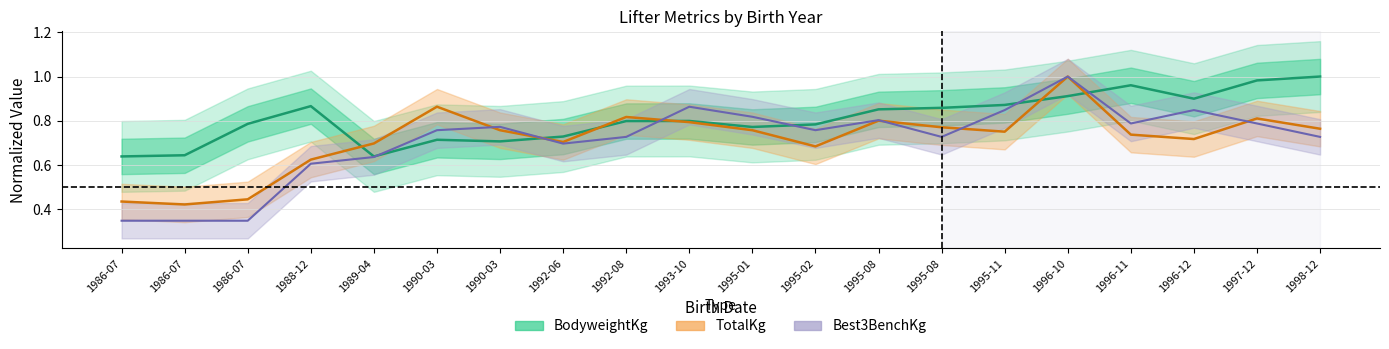

The value of TotalKg at 1989-04 is 0.7. True or false?

True